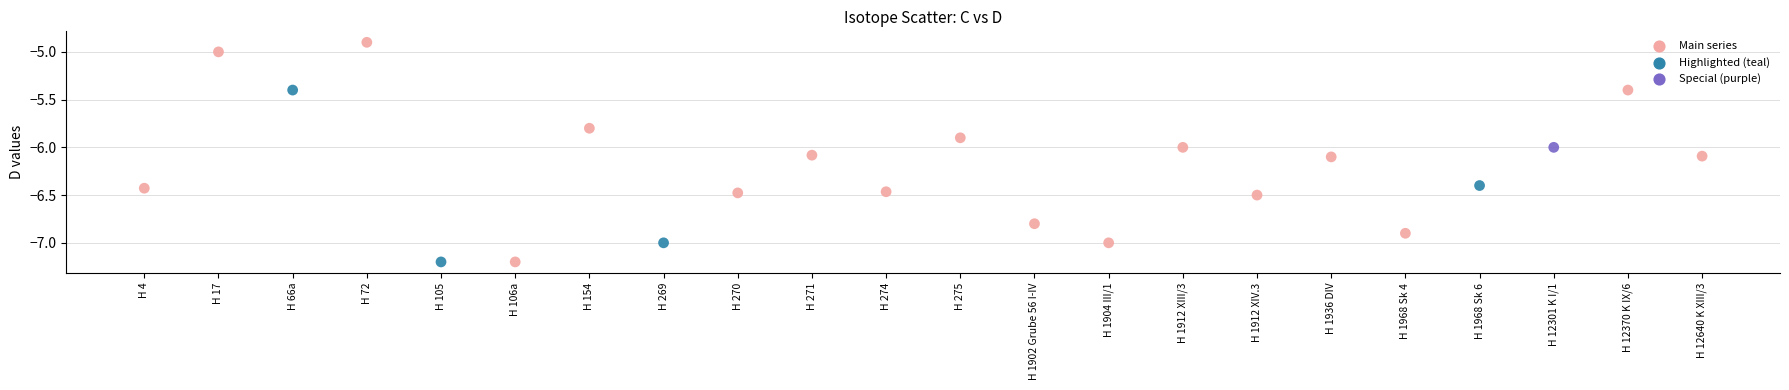

What is the range of Y values (max minus min)?

2.3